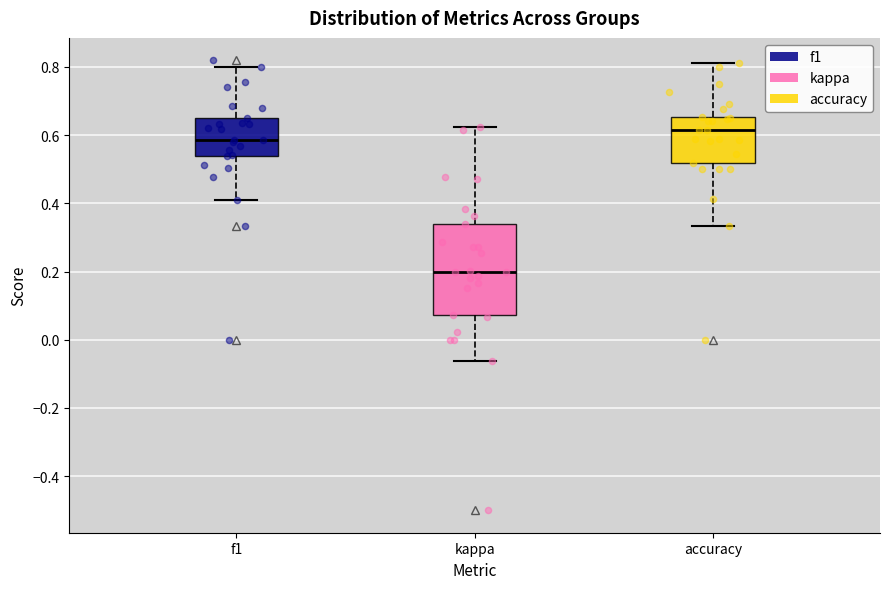

Which box has the highest median line?

accuracy